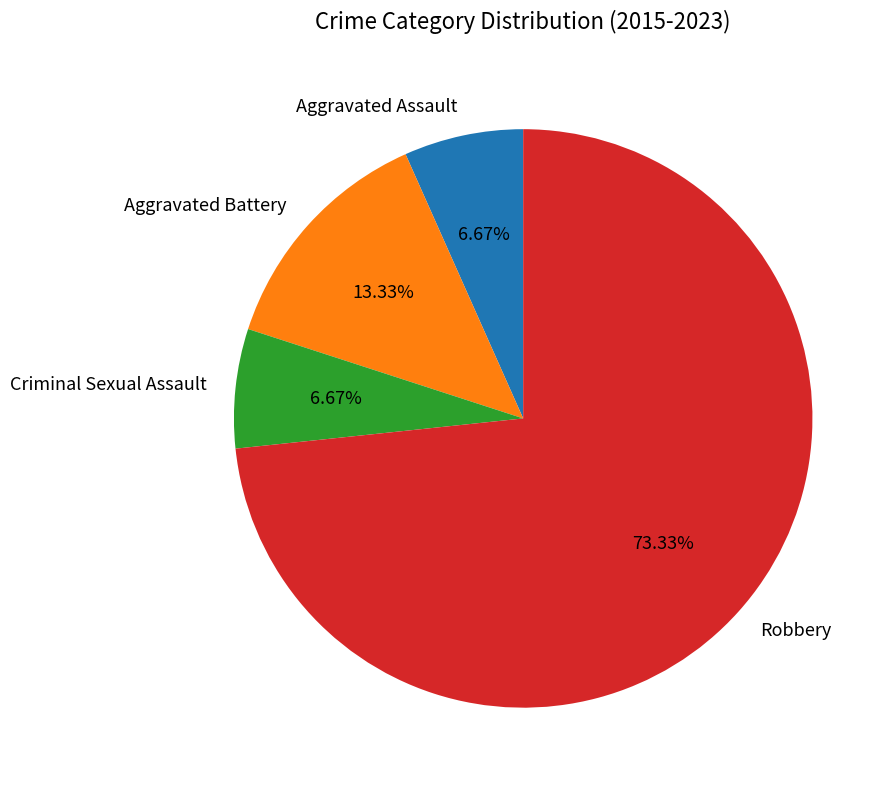

True or false: Aggravated Assault accounts for 1% of the total.

False